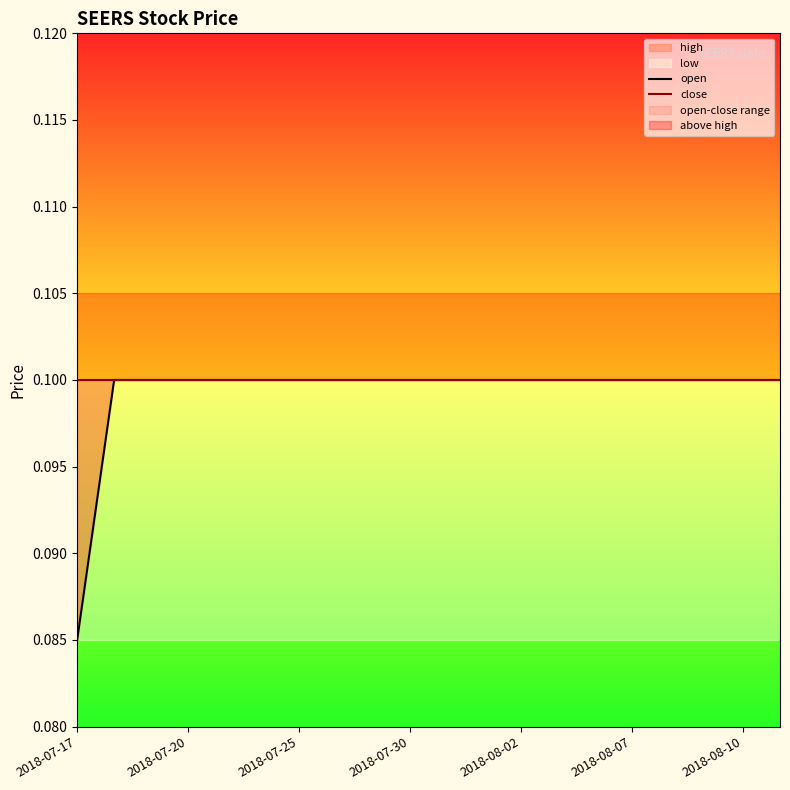

What is the greatest value displayed?

0.1